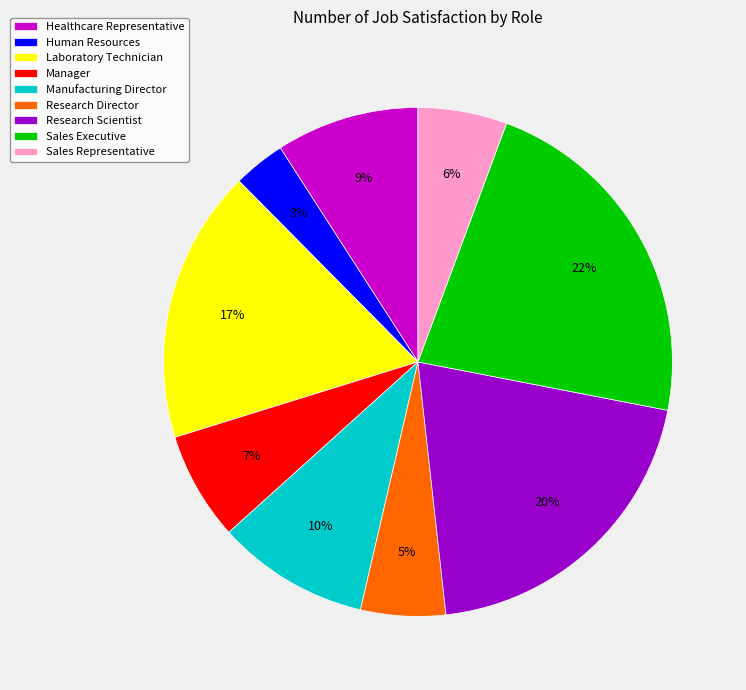

To the nearest percent, what is the difference between the Sales Representative and Manager slice percentages?

1%